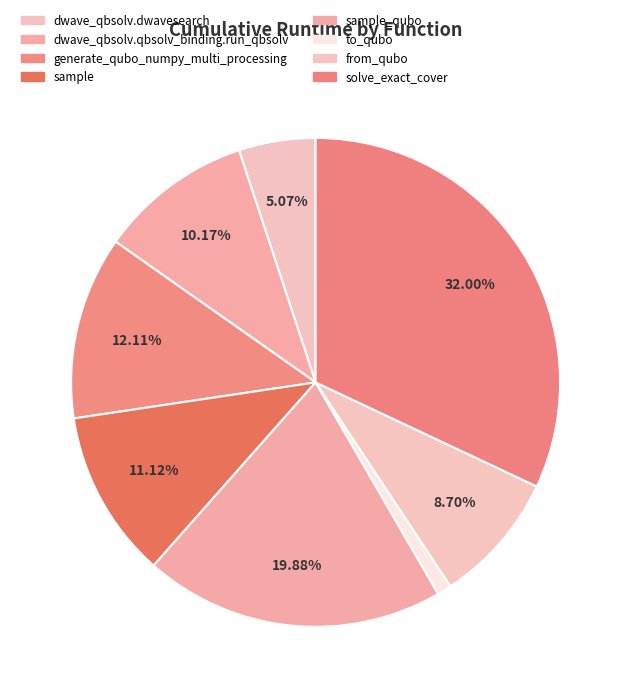

Rank the categories by value from highest to lowest.

solve_exact_cover, sample_qubo, generate_qubo_numpy_multi_processing, sample, dwave_qbsolv.qbsolv_binding.run_qbsolv, from_qubo, dwave_qbsolv.dwavesearch, to_qubo